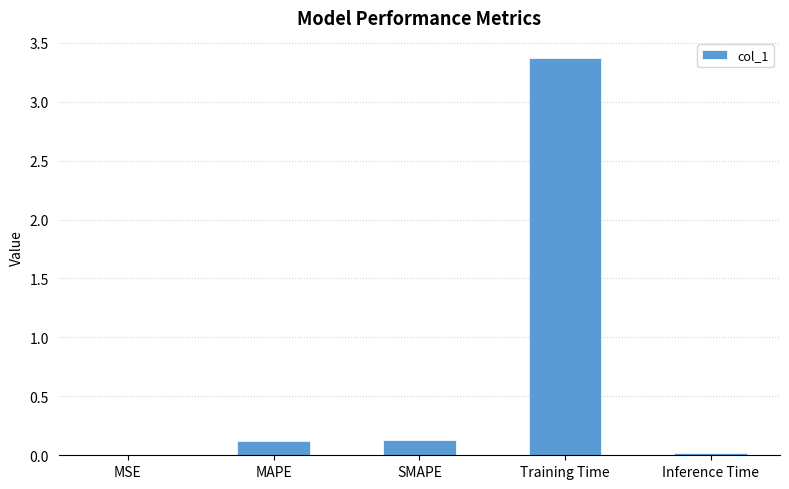

What is the sum of all values?

3.6